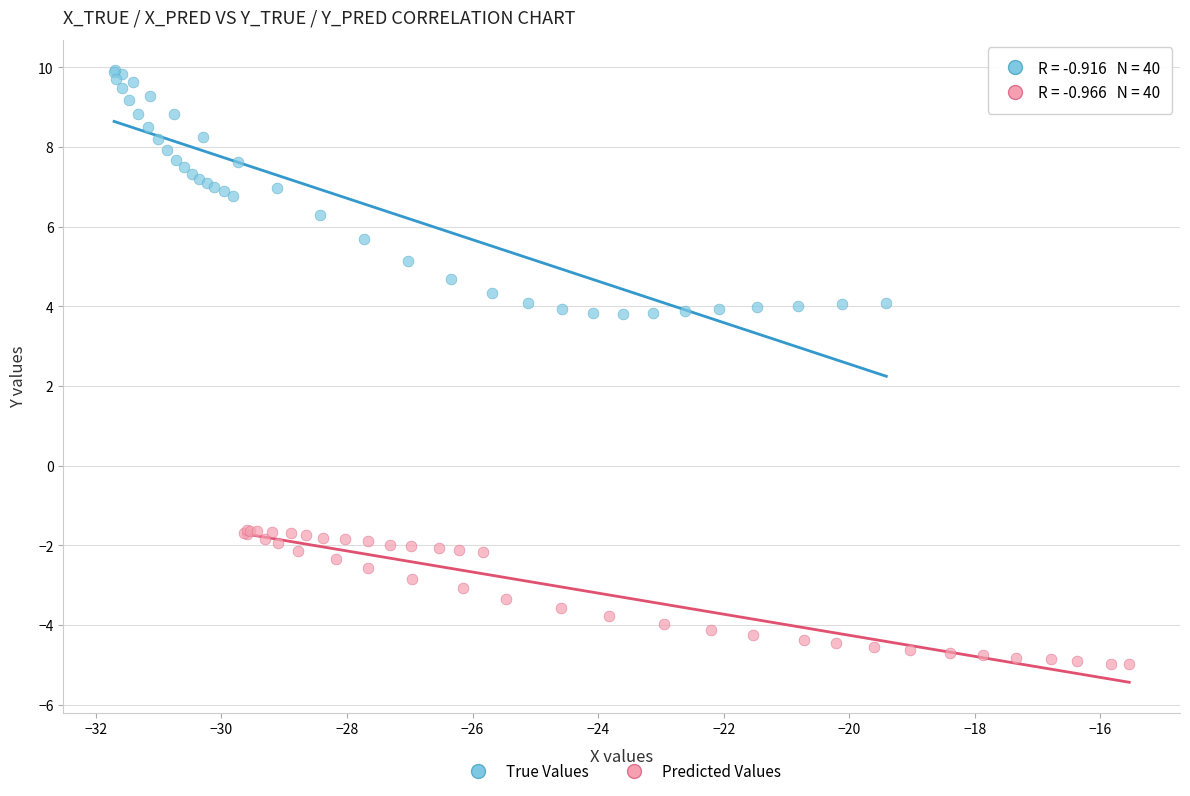

Which series reaches the maximum Y coordinate?

True Values